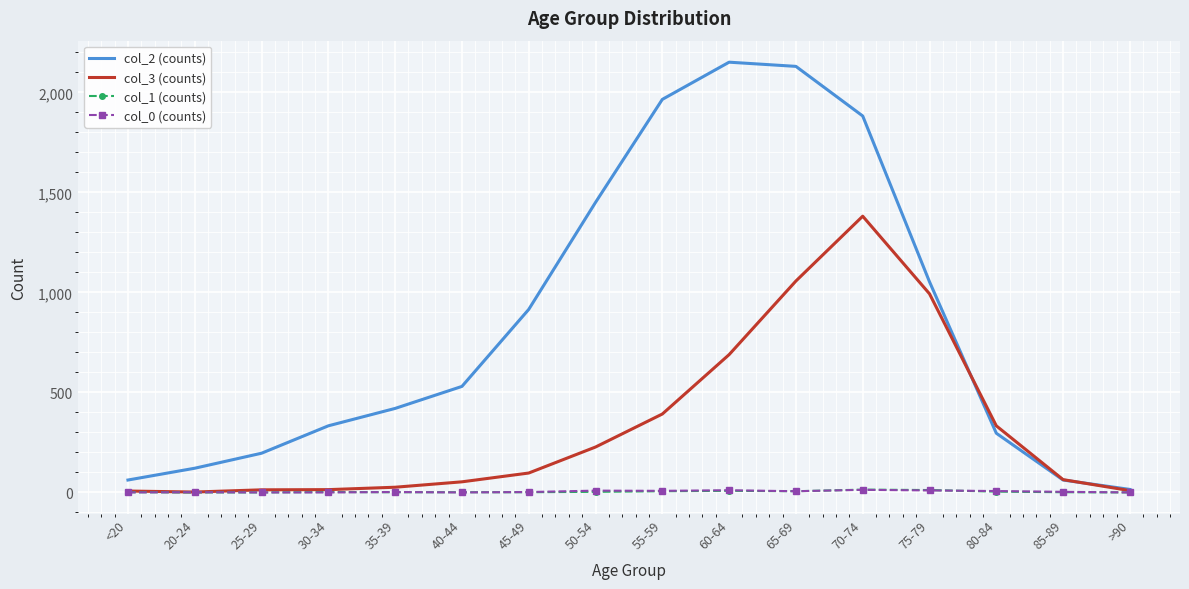

True or false: col_2 (counts) has a value of 15 at >90.

True